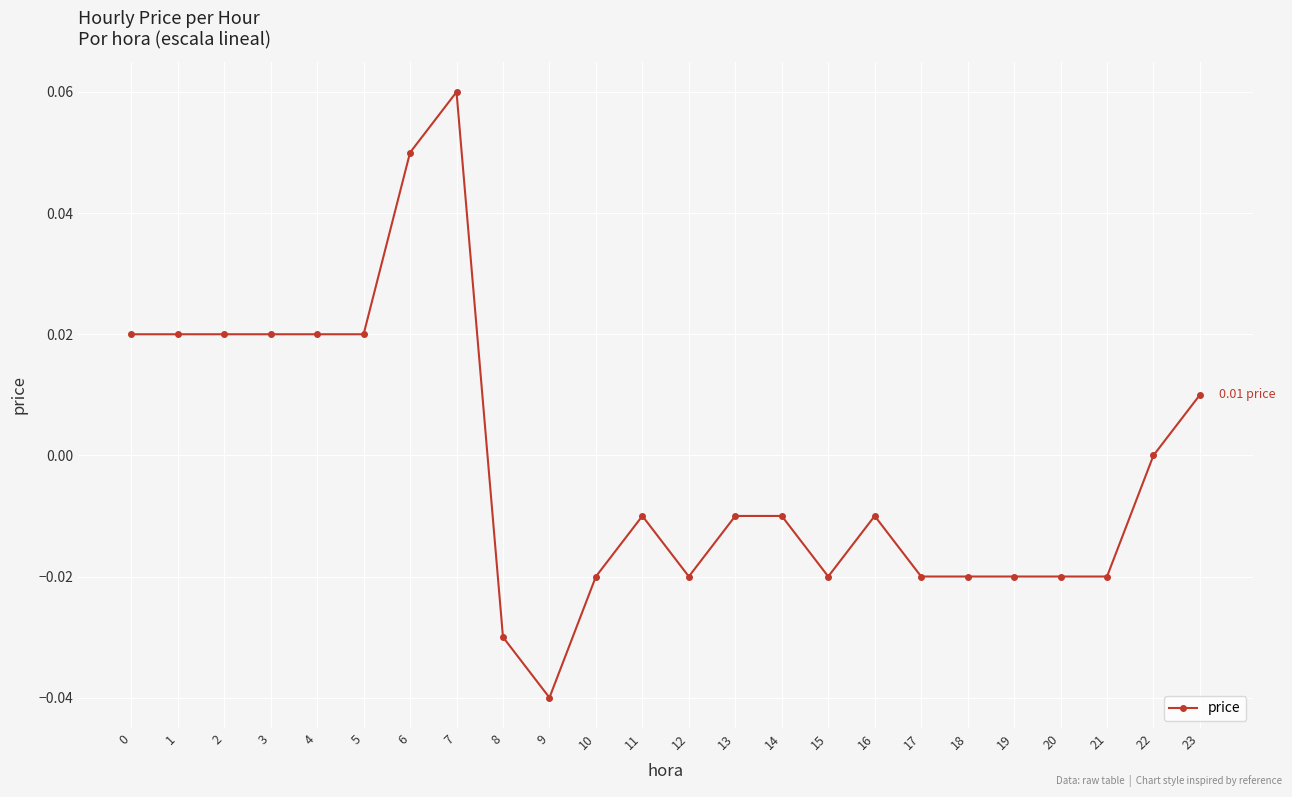

Between 22 and 7, which is larger?

7